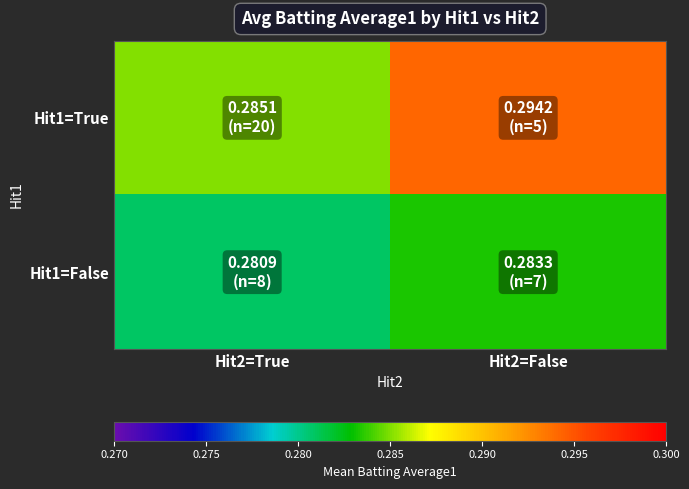

Between Hit2=True and Hit2=False, which is larger?

Hit2=False